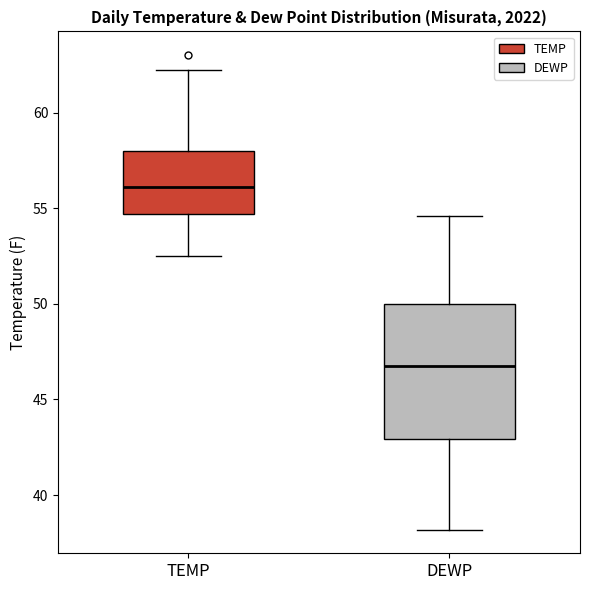

Reading left to right, read every box against the y-axis: the position of its median line, the range the box covers, and the ends of its whiskers. The values are not printed on the chart, so give them approximately, as read against the axis.

TEMP: median 56.0, box 54.5 to 58.0, whiskers 52.5 to 62.0
DEWP: median 47.0, box 43.0 to 50.0, whiskers 38.0 to 54.5